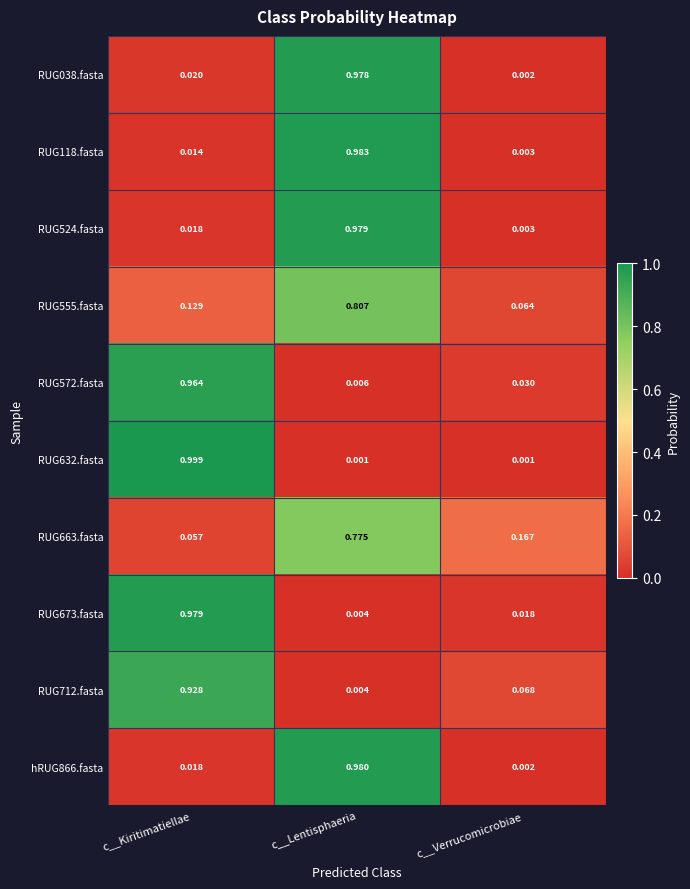

Which series changed the most between c__Kiritimatiellae and c__Verrucomicrobiae?

RUG632.fasta